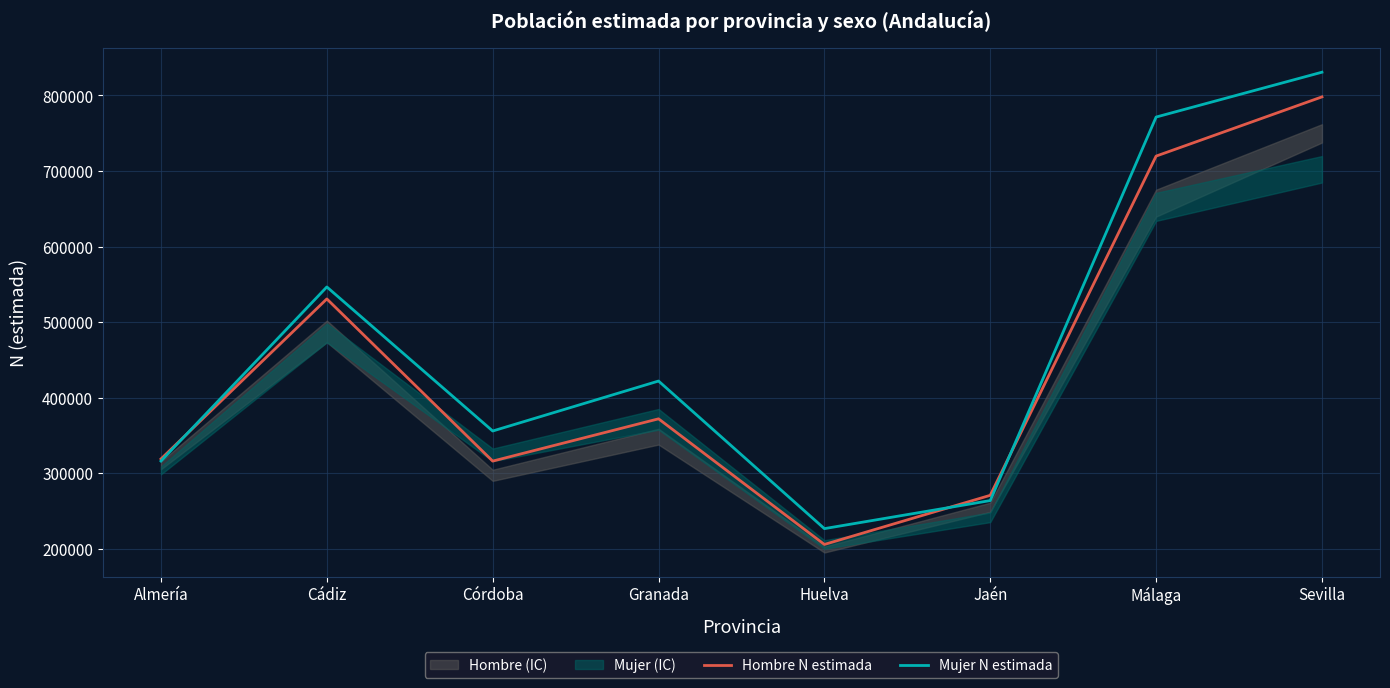

How many lines are shown in the chart?

2